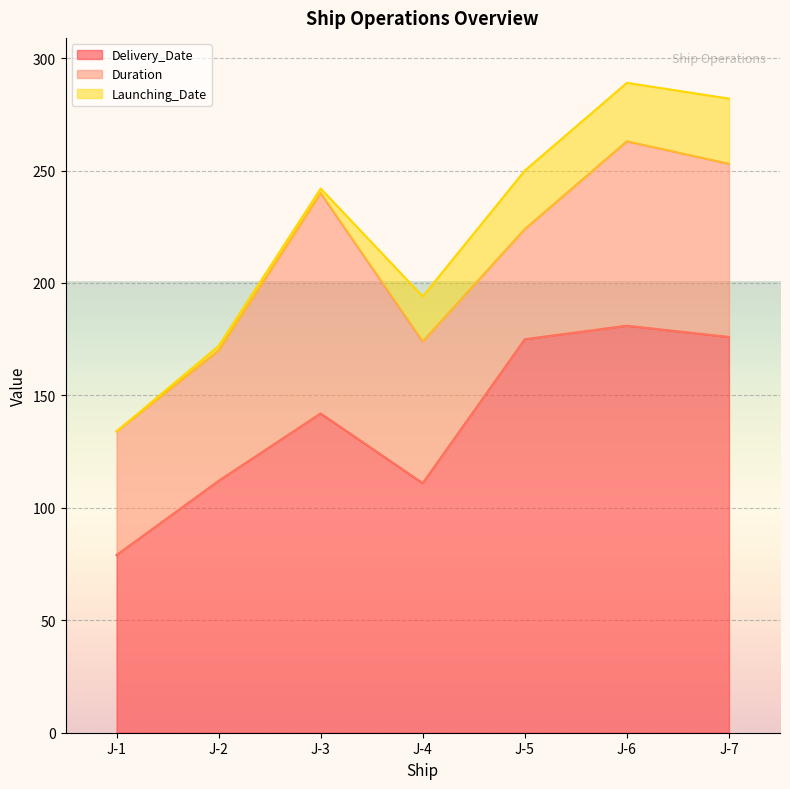

What is the maximum value shown in the chart?

181